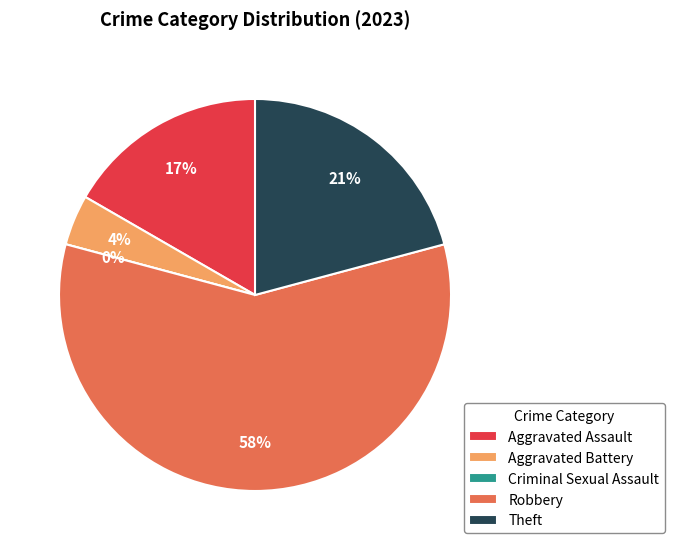

Does any single category account for the majority?

Yes